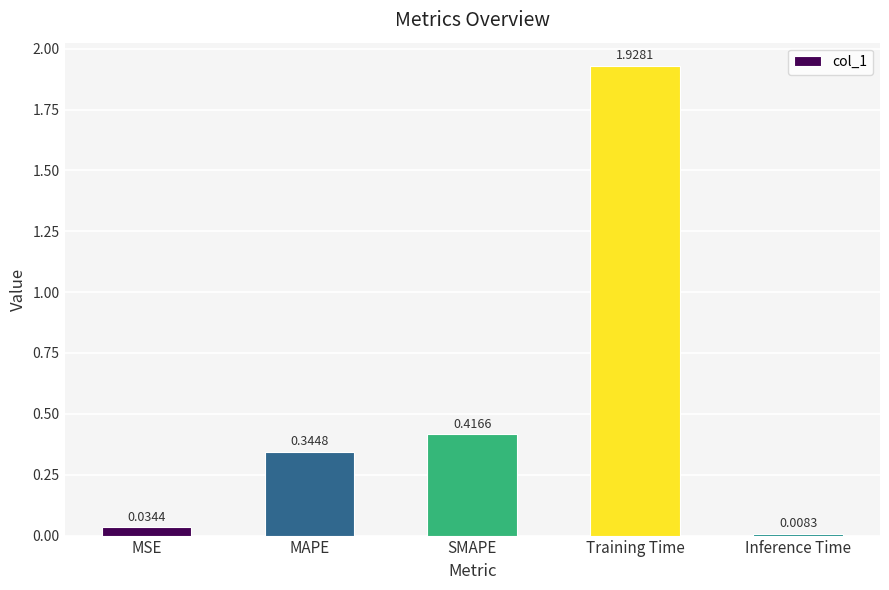

Which has a higher value, Training Time or SMAPE?

Training Time